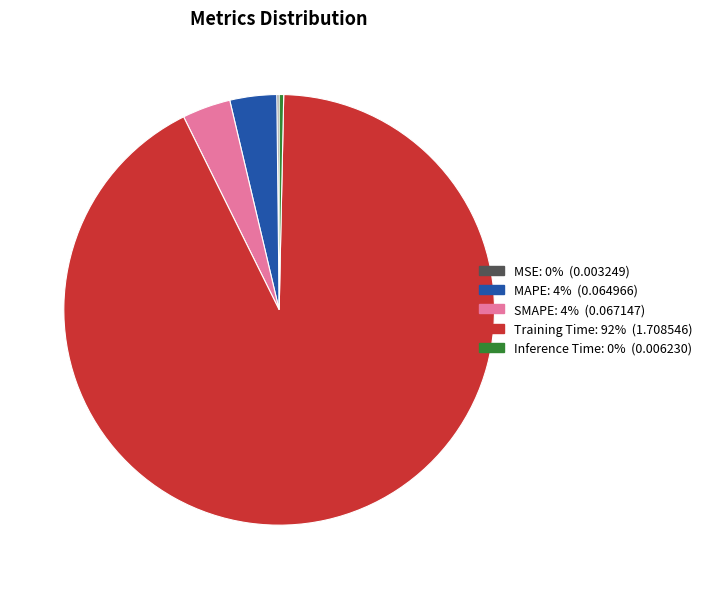

Between SMAPE and Inference Time, which is larger?

SMAPE